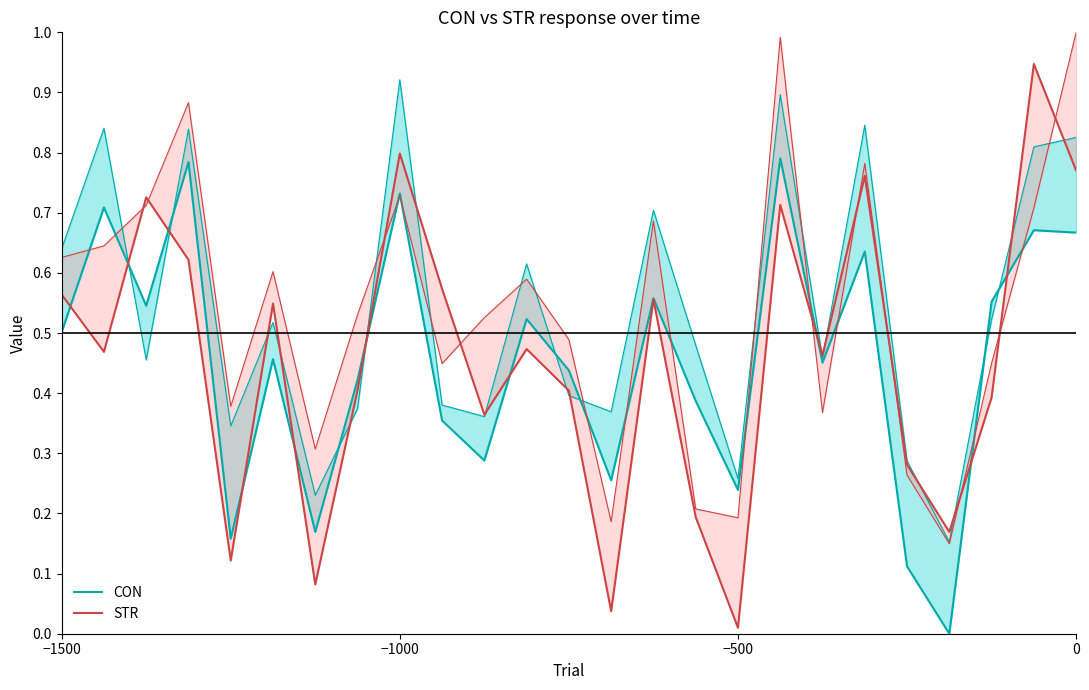

True or false: CON and STR intersect in this chart.

True